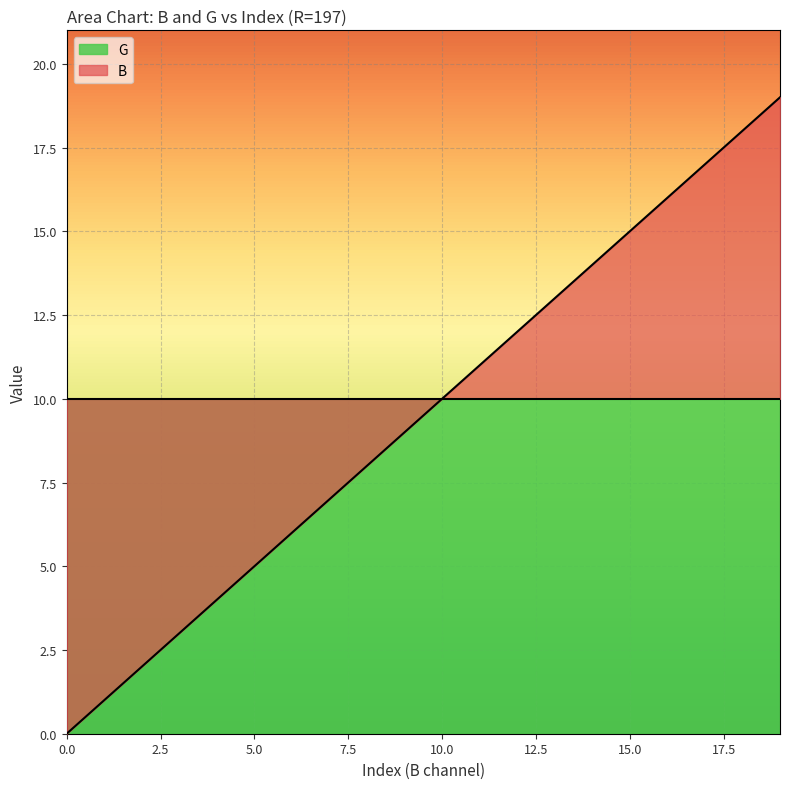

The value at 12 is 12. True or false?

True